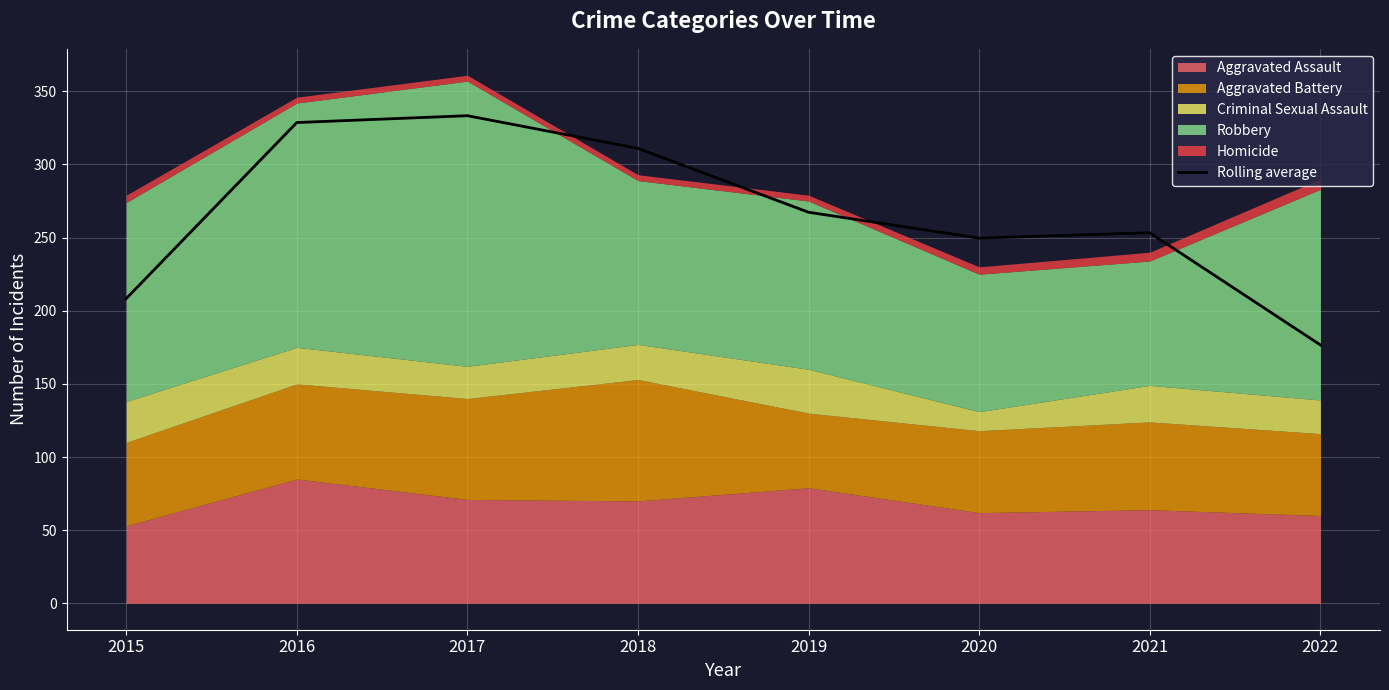

What is the maximum value shown in the chart?

333.3